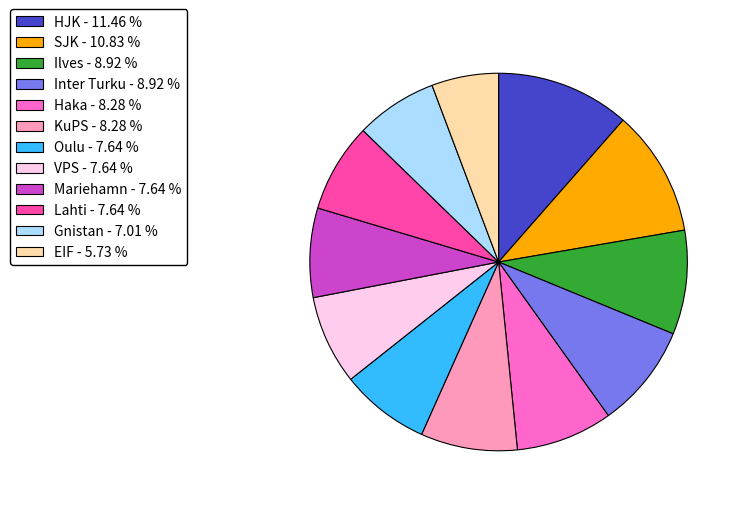

Between VPS and Gnistan, which is larger?

VPS